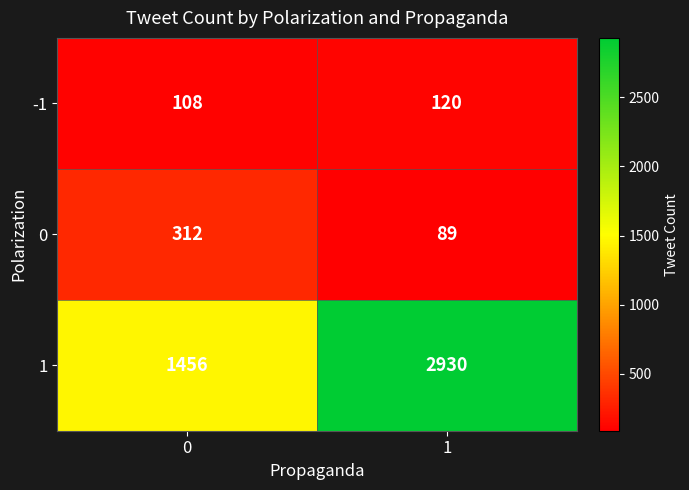

What is the total value across all series at 0?

1876